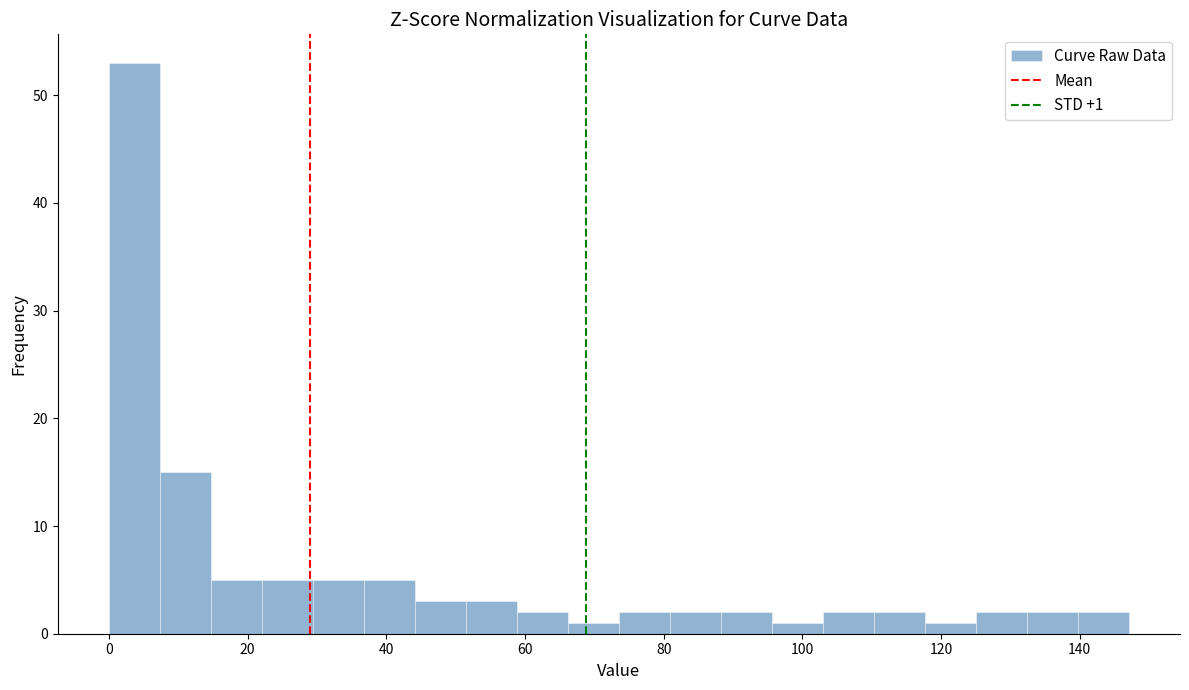

Read against the x-axis, roughly where is the centre of the tallest bar?

4